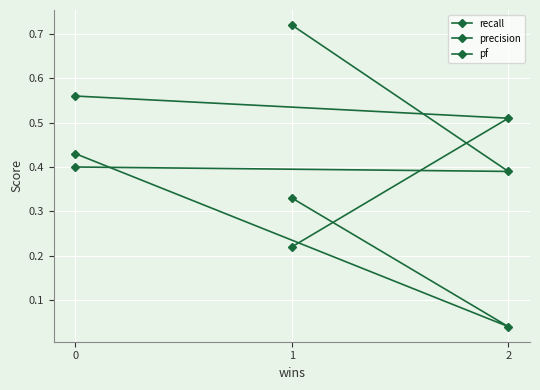

The value of pf at 1 is 0.3. True or false?

True